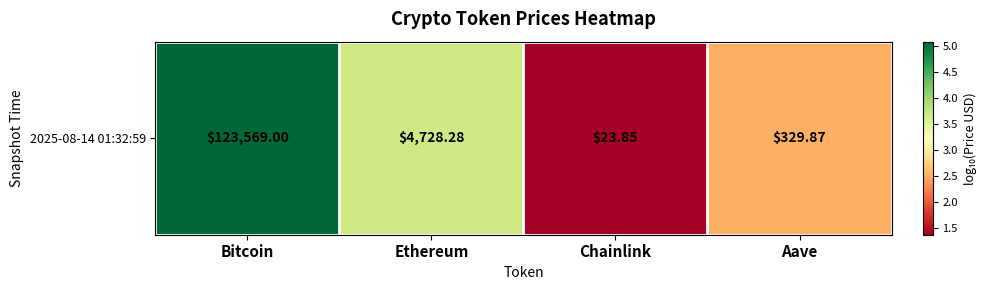

What is the greatest value displayed?

5.1